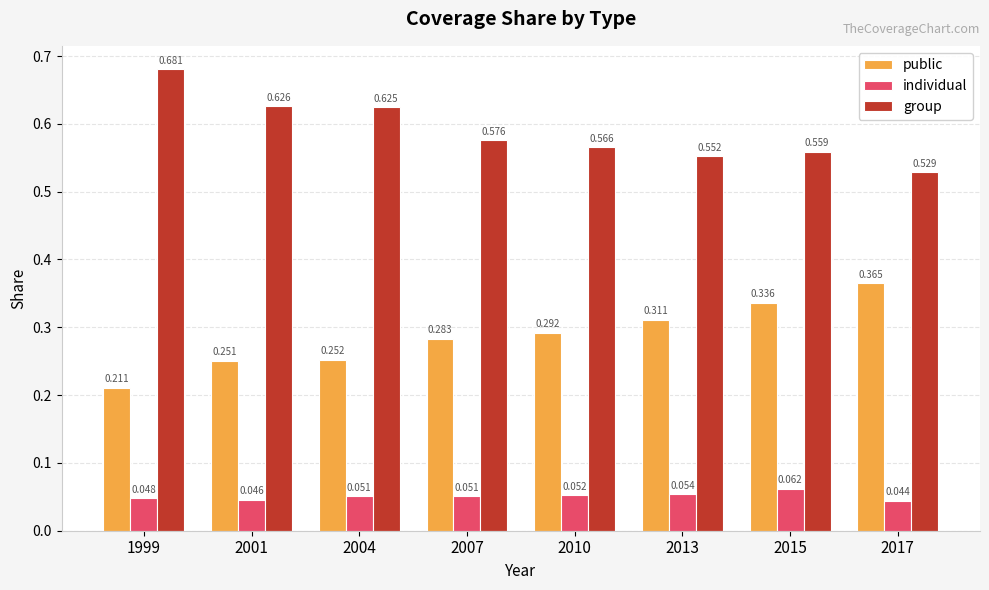

How many data points does each series have?

8